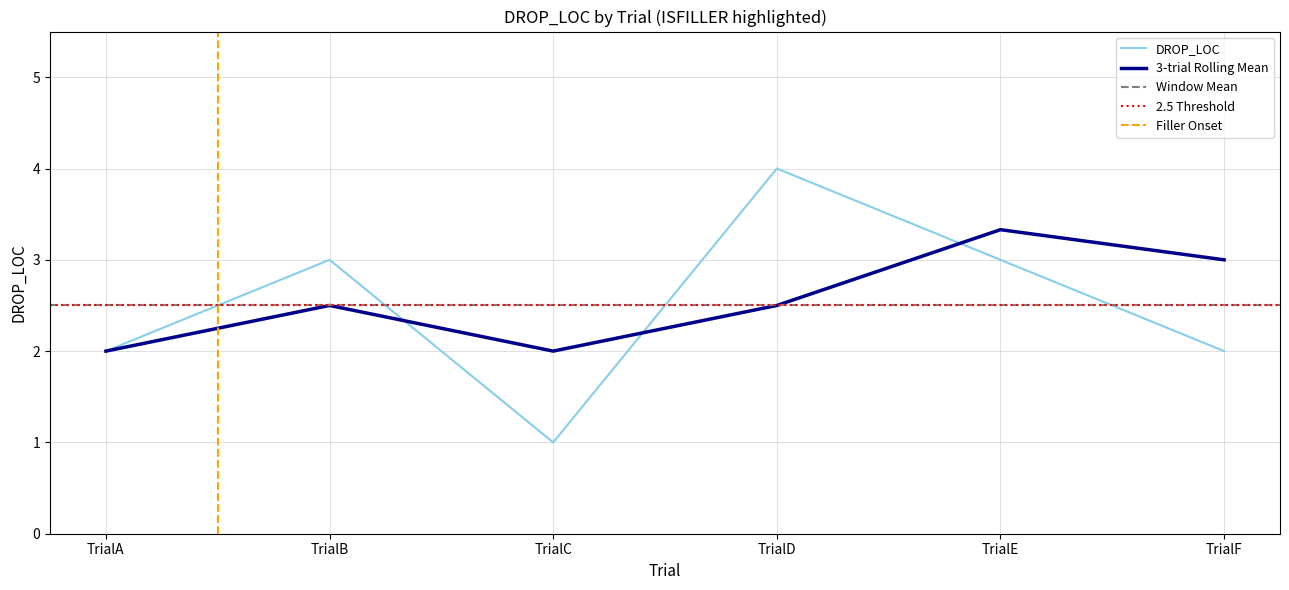

Reading left to right, list all the values displayed in this chart.

DROP_LOC: 2.0	3.0	1.0	4.0	3.0	2.0
Rolling Mean: 2.0	2.5	2.0	2.5	3.3	3.0